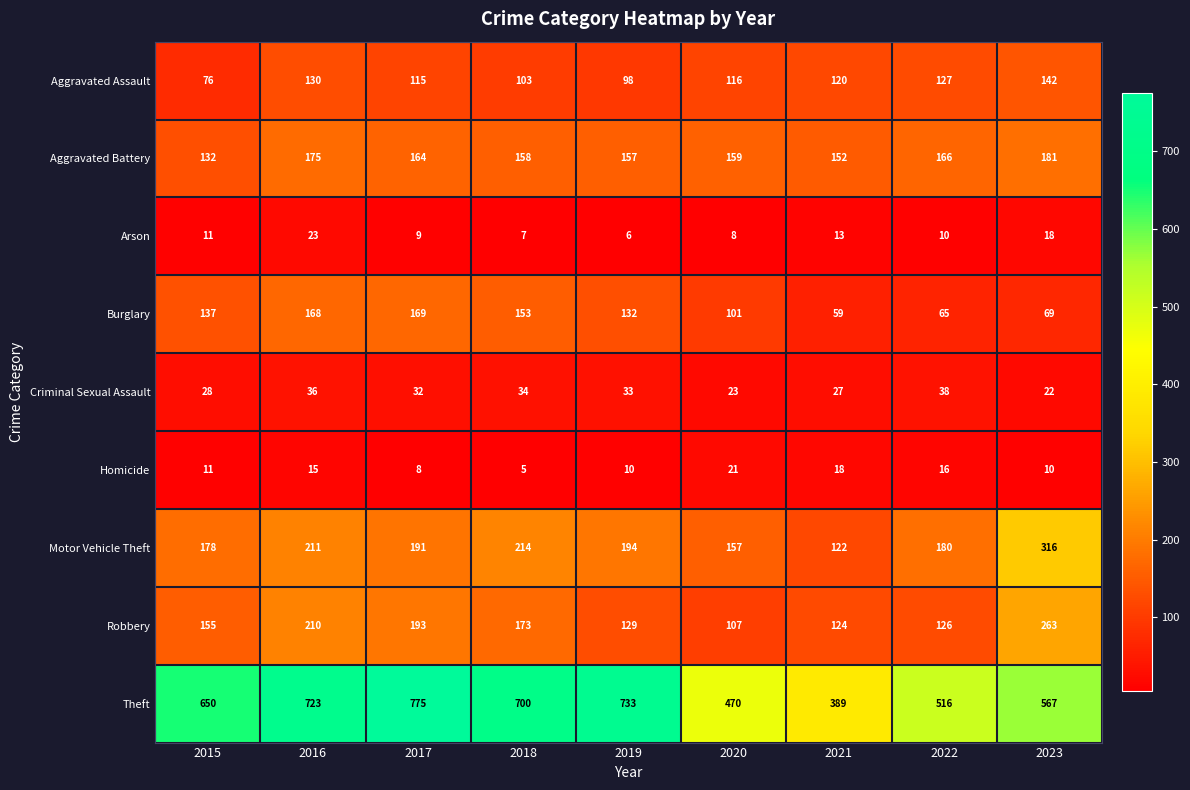

The value of Motor Vehicle Theft at 2015 is 68. True or false?

False